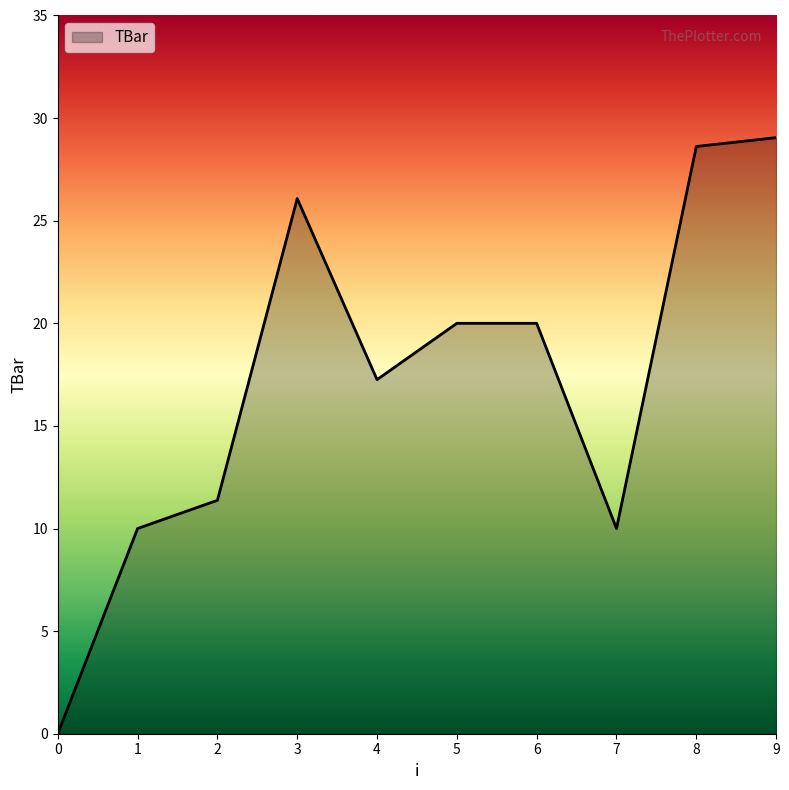

Reading right to left, transcribe all the data shown in this chart.

9=29.0	8=28.6	7=10.0	6=20.0	5=20.0	4=17.3	3=26.1	2=11.4	1=10.0	0=0.0